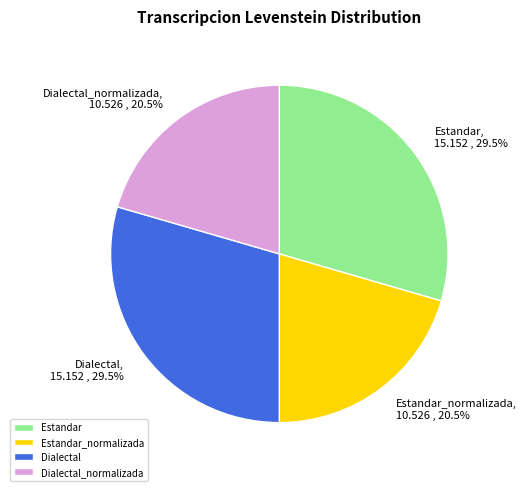

What is the total percentage of Dialectal and Dialectal_normalizada?

50.0%